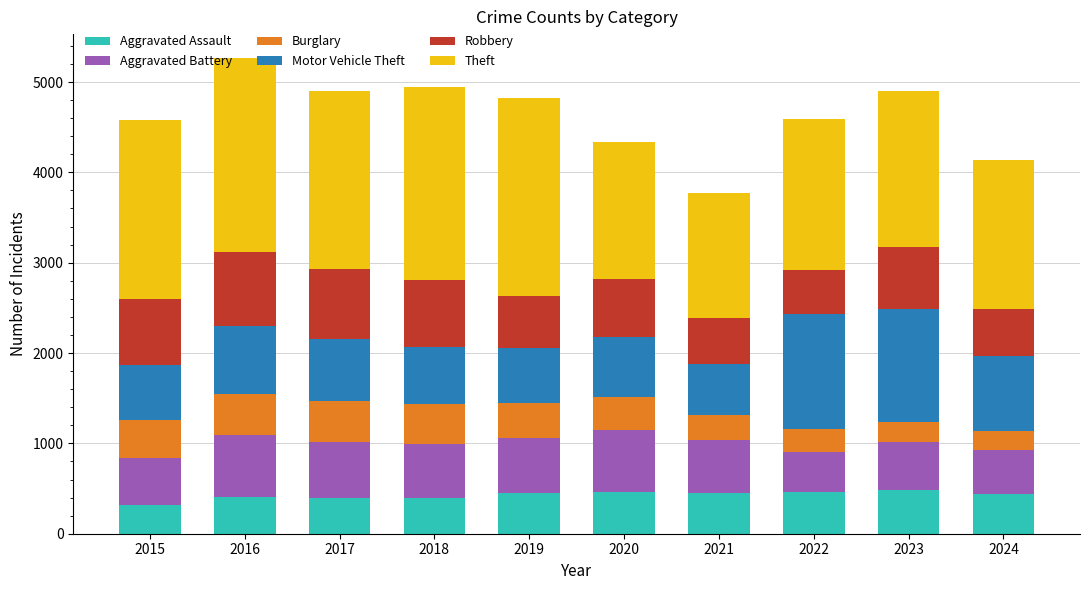

What is the difference between the maximum and minimum values in the Aggravated Assault series?

165